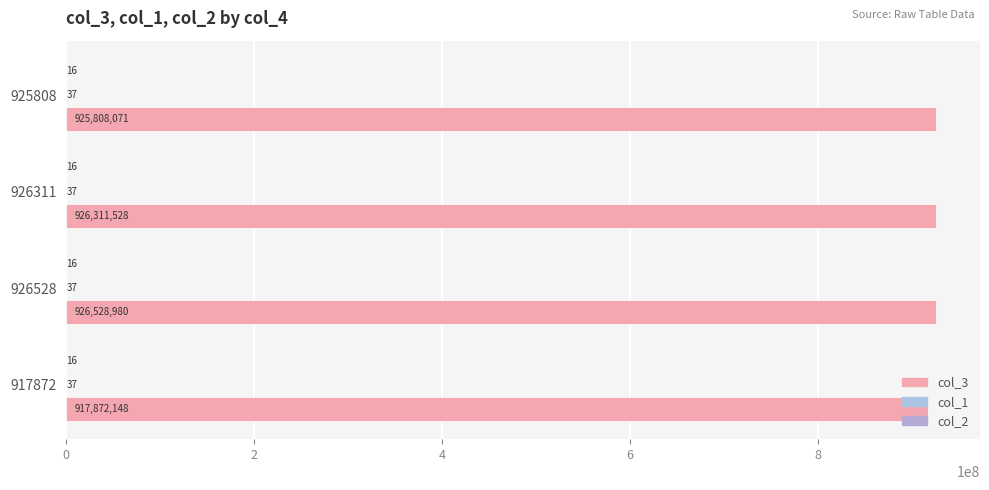

How many series are shown in this chart?

3